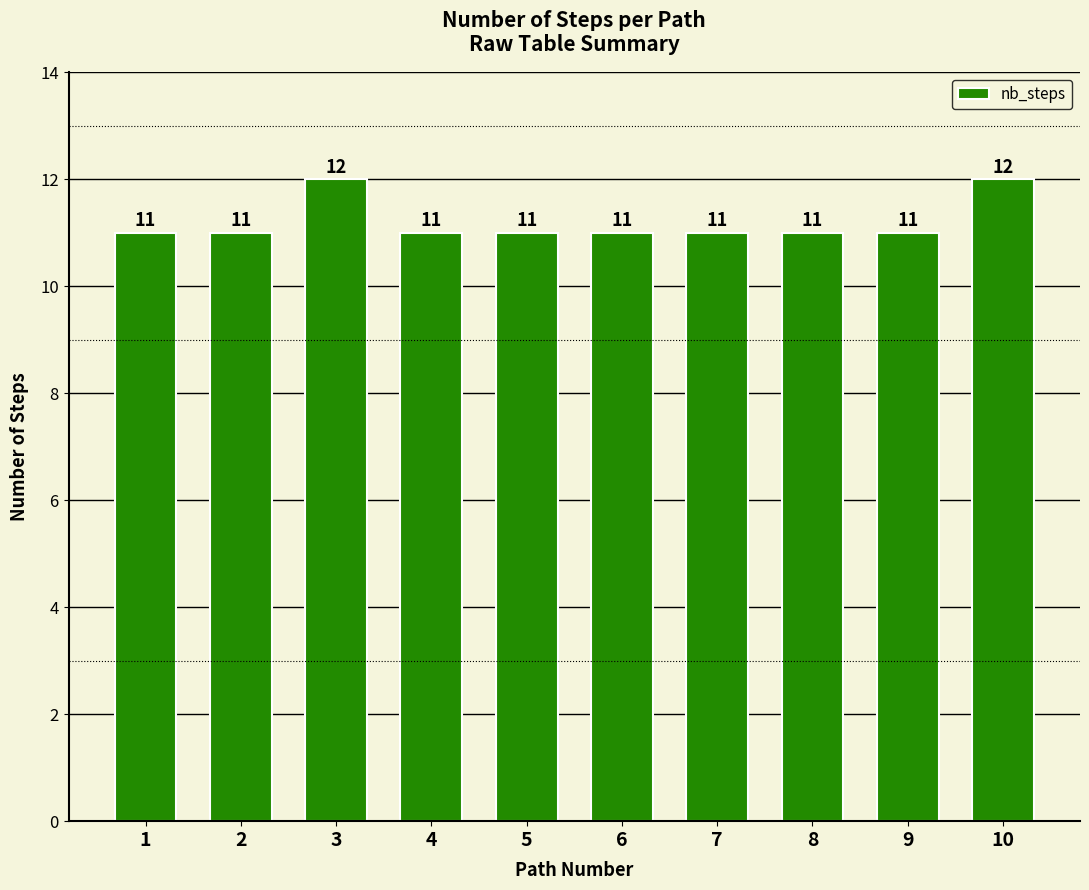

What is the greatest value displayed?

12